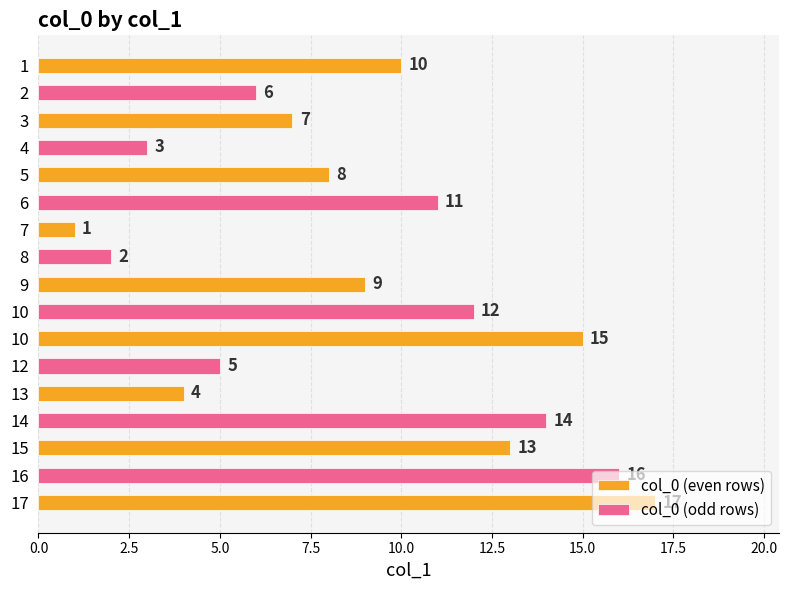

What is the sum of all values?

153